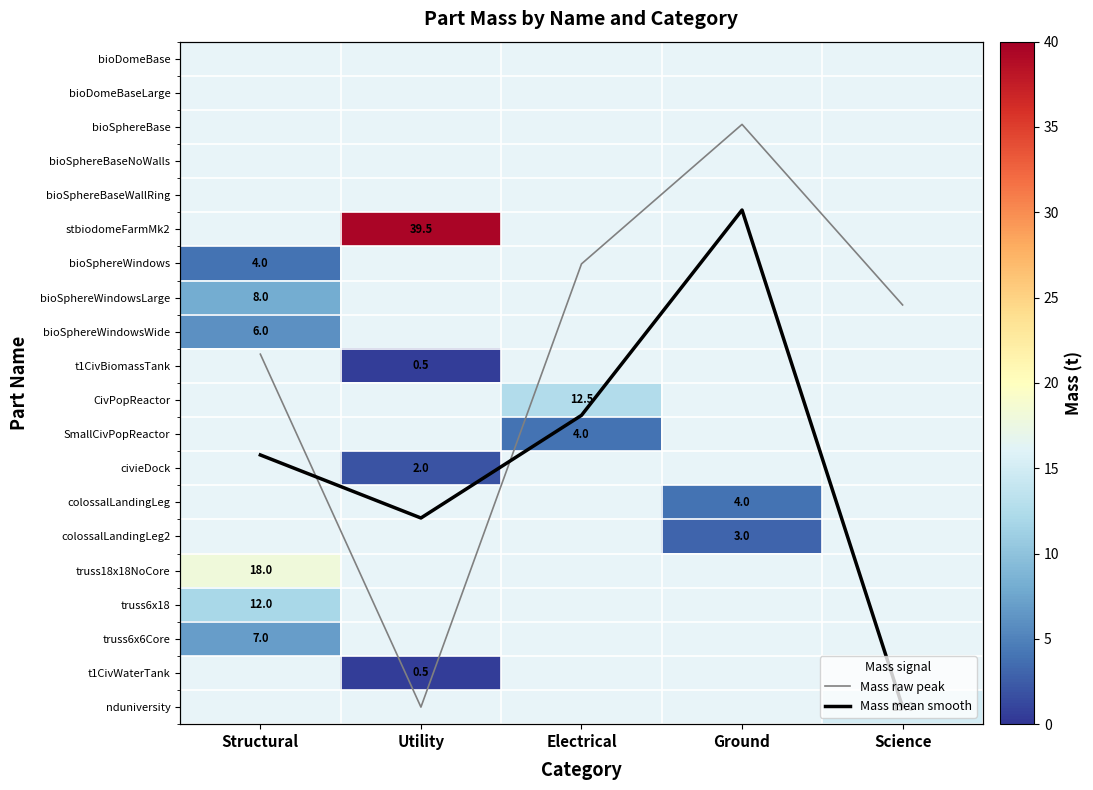

Which category has the lowest value across all series?

Utility